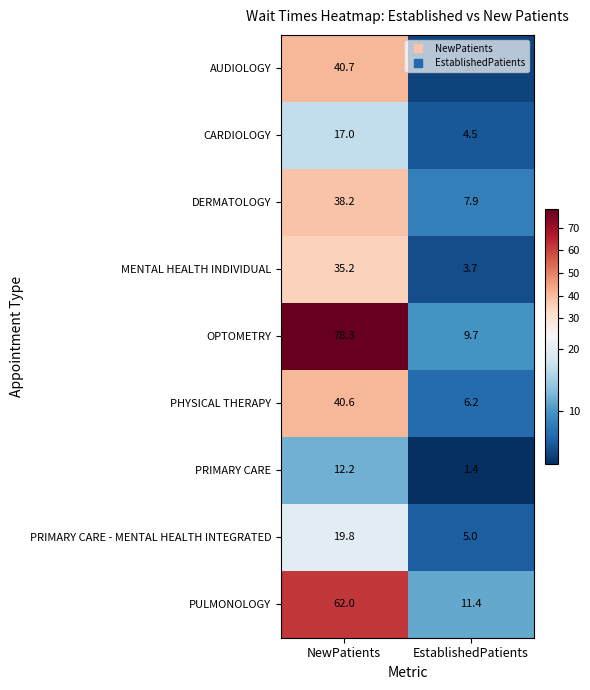

Is it true that DERMATOLOGY equals 10.5 at EstablishedPatients?

False